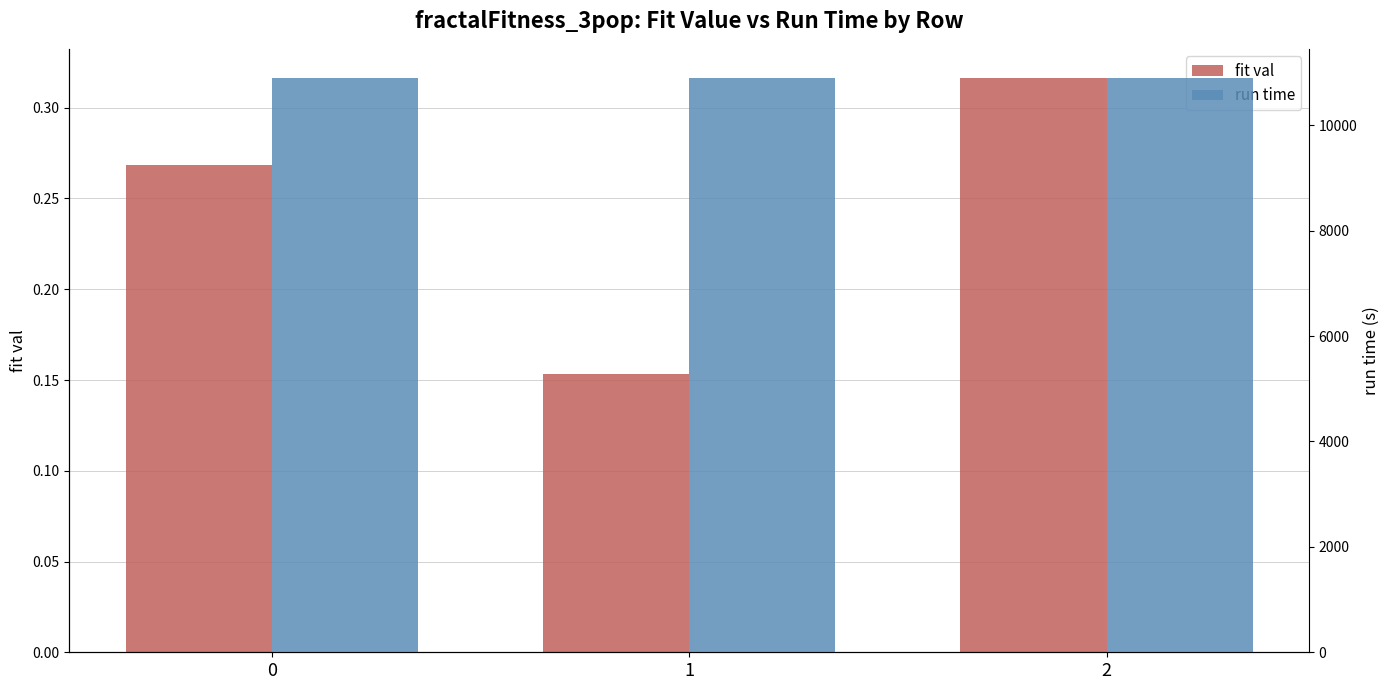

Is it true that run time equals 10904.3 at 1?

True